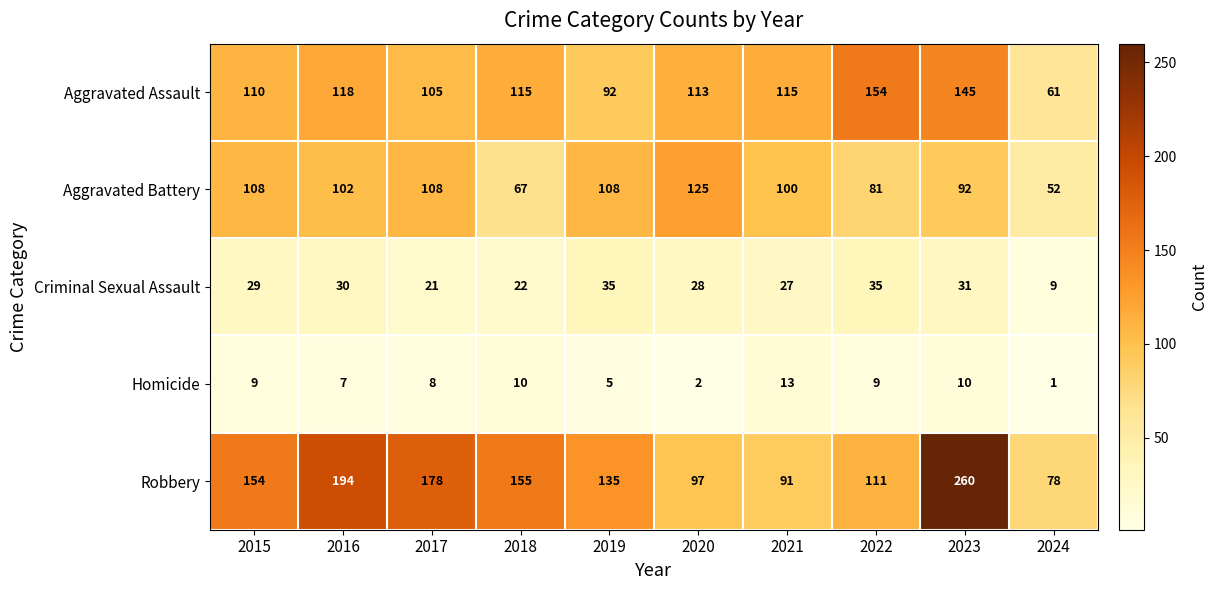

Rank the series at 2022 from lowest to highest value.

Homicide, Criminal Sexual Assault, Aggravated Battery, Robbery, Aggravated Assault